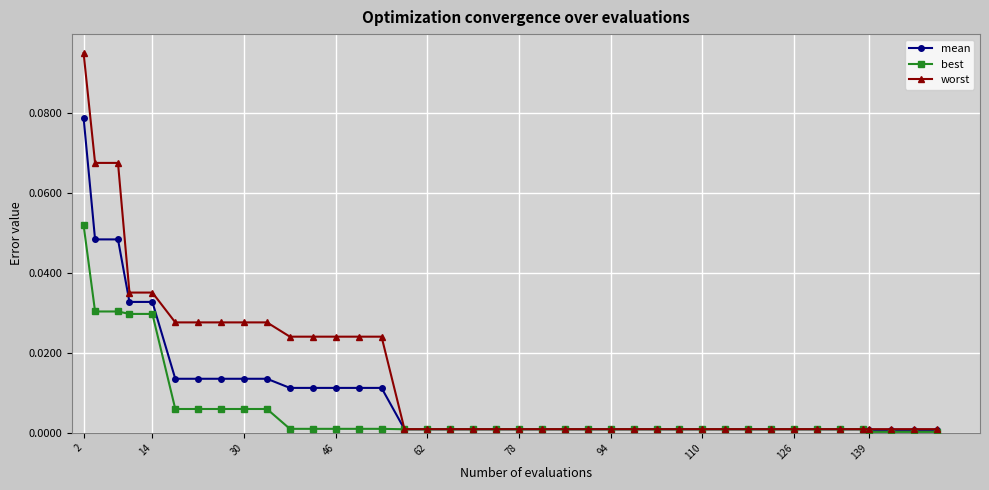

What is the sum of all mean values?

0.4